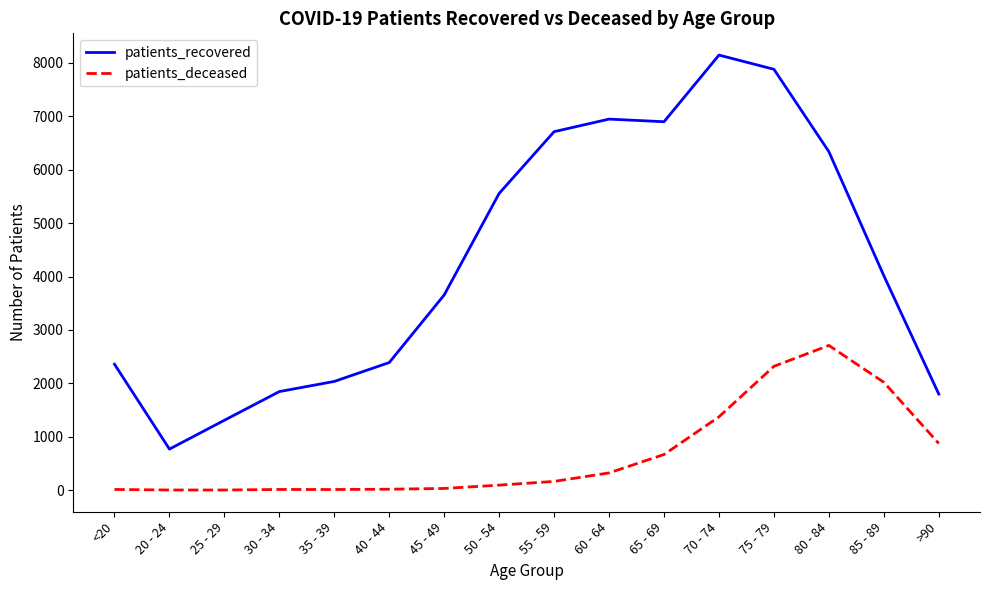

True or false: patients_recovered and patients_deceased cross at least once.

False